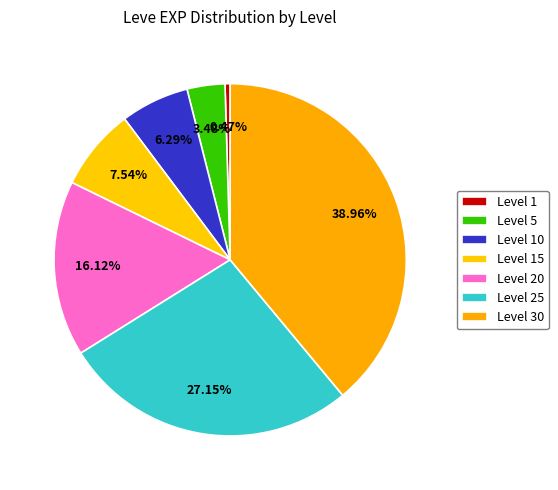

What percentage is the Level 15 slice, to the nearest percent?

8%